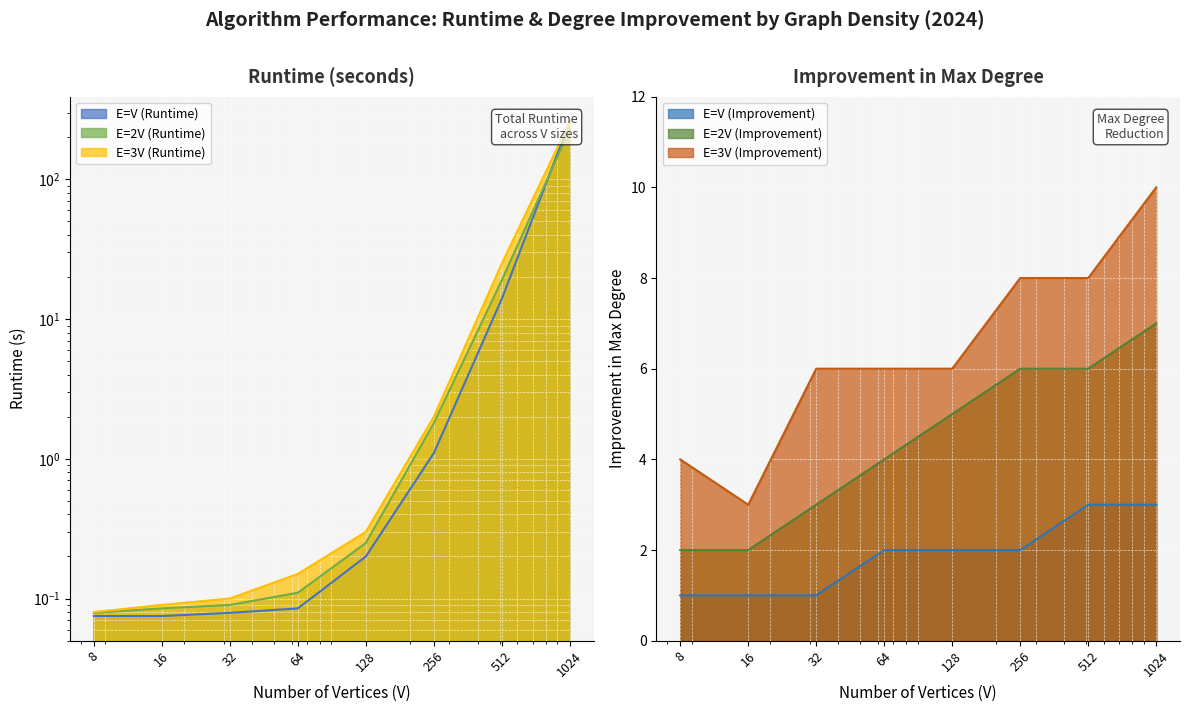

True or false: E=2V (Improvement) and E=V (Improvement) cross at least once.

False